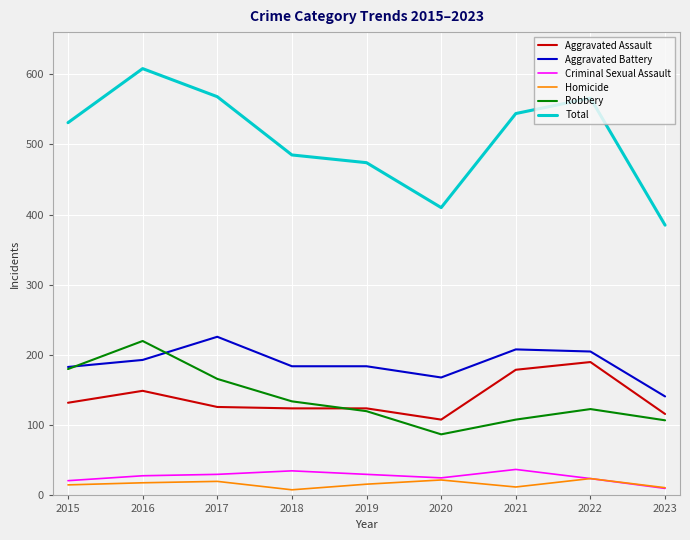

True or false: Homicide and Robbery intersect in this chart.

False